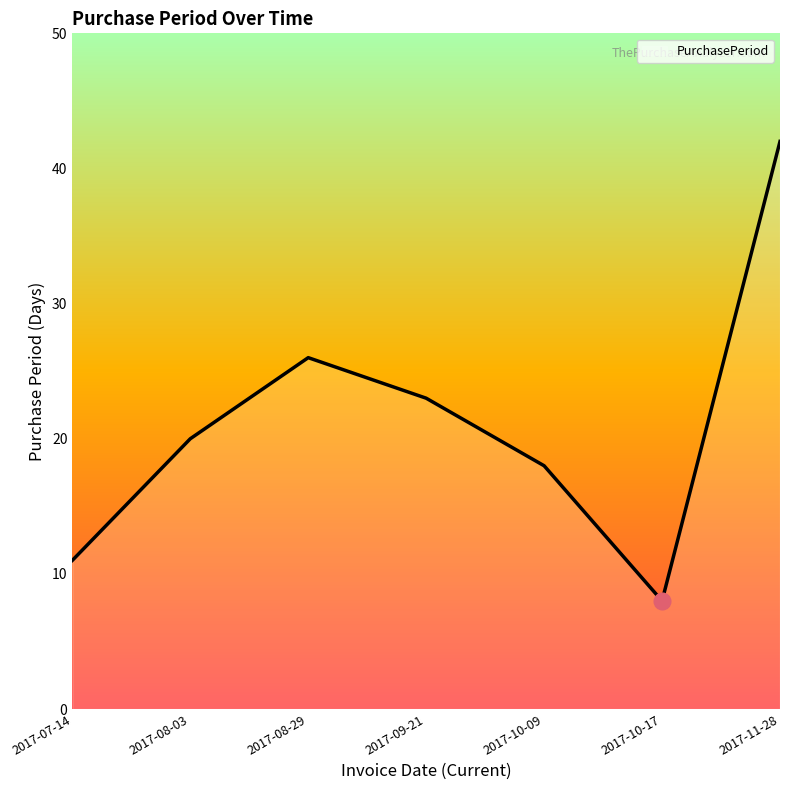

Reading right to left, what are all the values shown in this chart?

42	8	18	23	26	20	11